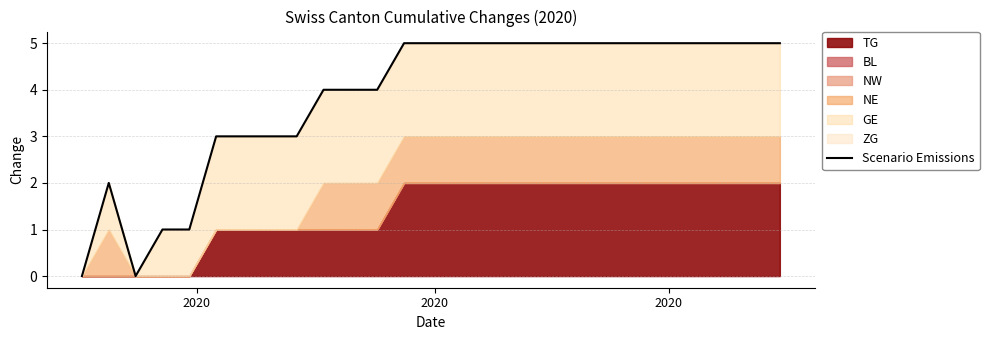

At which category does the data reach its first local valley?

2020